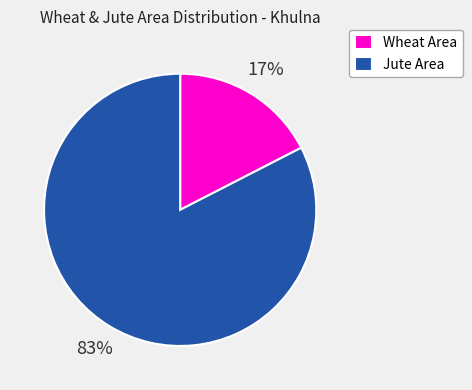

Do Jute Area and Wheat Area together represent more than half of the pie?

Yes